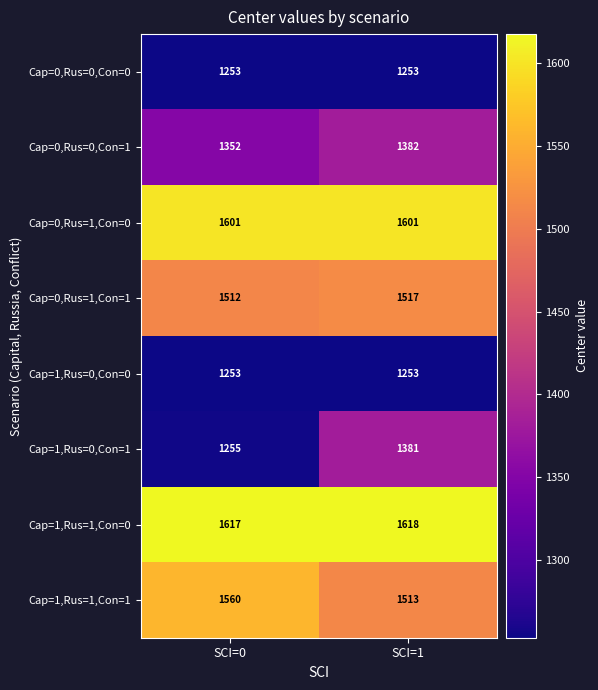

How many categories are shown in the chart?

2